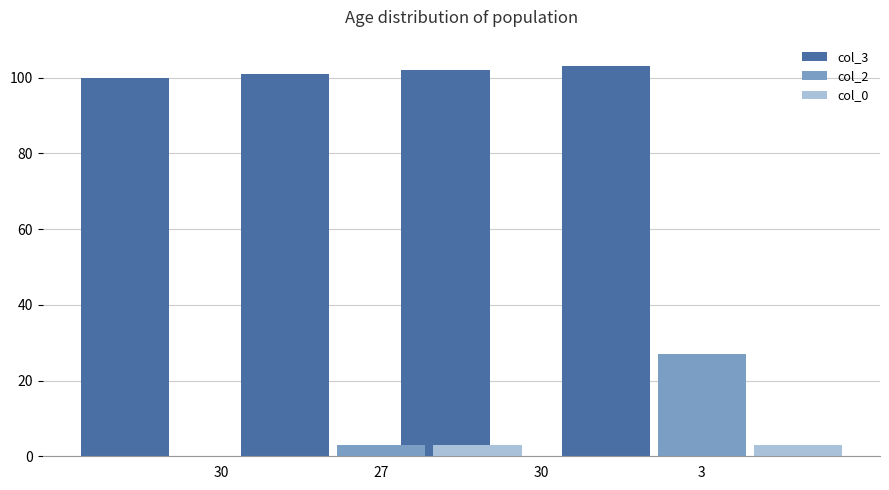

List the series in order of their peak value, highest first.

col_3, col_2, col_0